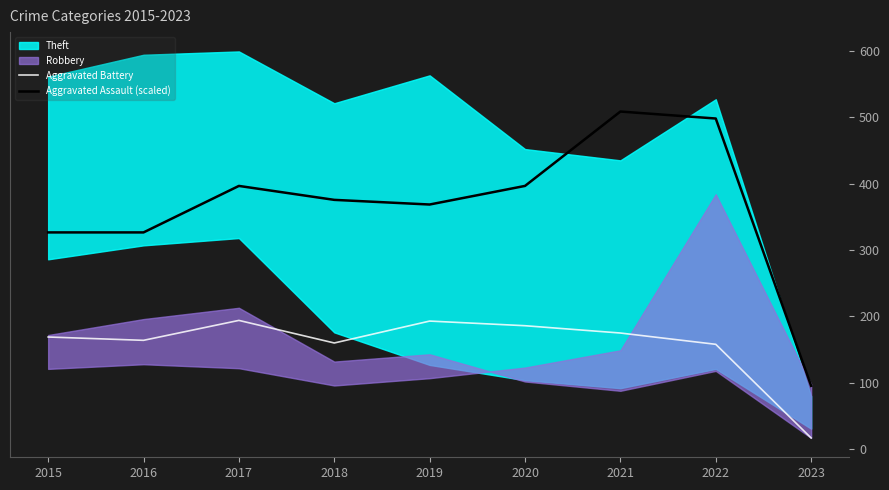

What is the lowest value of the Aggravated Assault (scaled) series?

95.5